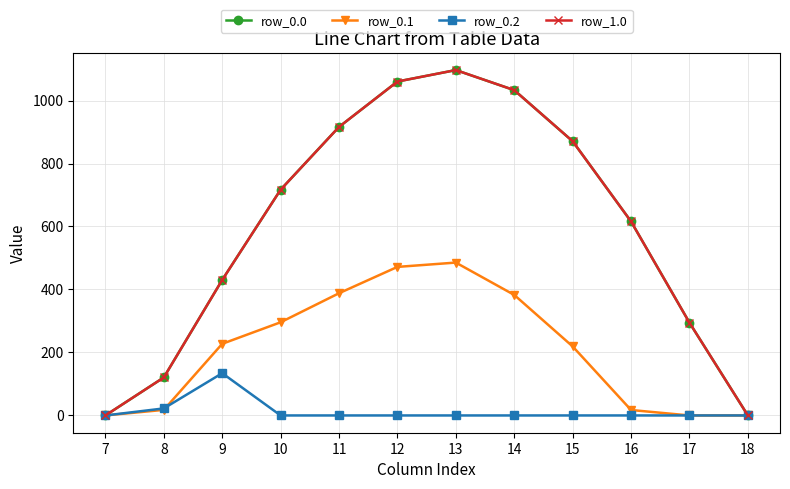

Reading left to right, transcribe all the data shown in this chart.

row_0.0: 7=0.0	8=120.6	9=430.3	10=716.9	11=916.2	12=1060.3	13=1096.7	14=1032.9	15=870.6	16=615.9	17=294.5	18=0.0
row_0.1: 7=0.0	8=17.7	9=227.5	10=295.9	11=388.1	12=471.7	13=485.4	14=382.7	15=219.2	16=17.3	17=0.0	18=0.0
row_0.2: 7=0.0	8=22.3	9=134.2	10=0.0	11=0.0	12=0.0	13=0.0	14=0.0	15=0.0	16=0.0	17=0.0	18=0.0
row_1.0: 7=0.0	8=120.6	9=430.3	10=716.9	11=916.2	12=1060.3	13=1096.7	14=1032.9	15=870.6	16=615.9	17=294.5	18=0.0